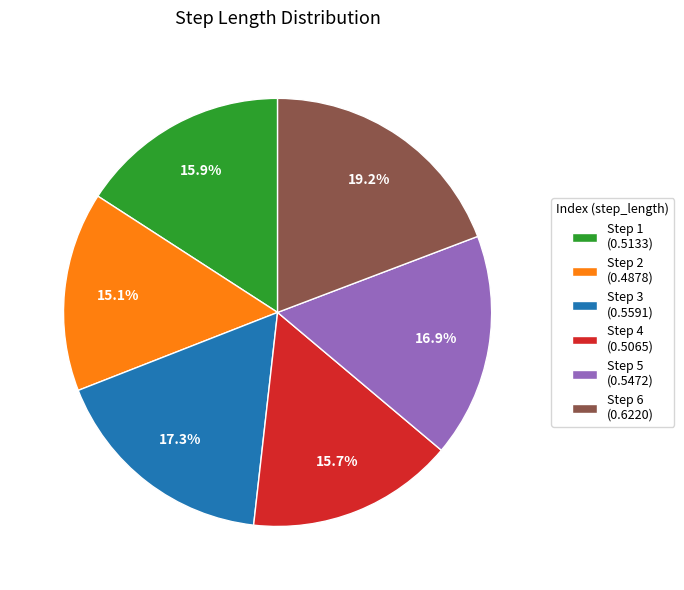

Combined, do Step 2 (0.4878) and Step 3 (0.5591) account for over 50%?

No